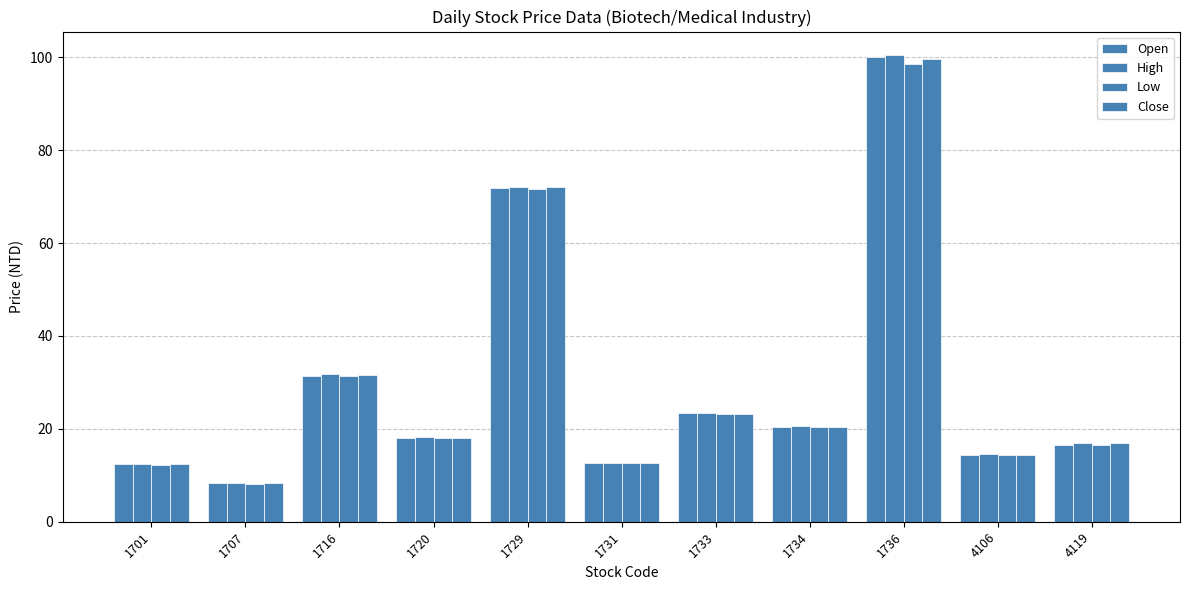

How many categories are shown in the chart?

11